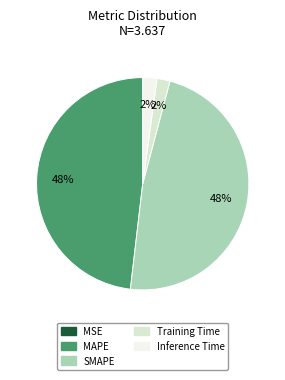

What percentage is the SMAPE slice, to the nearest percent?

48%